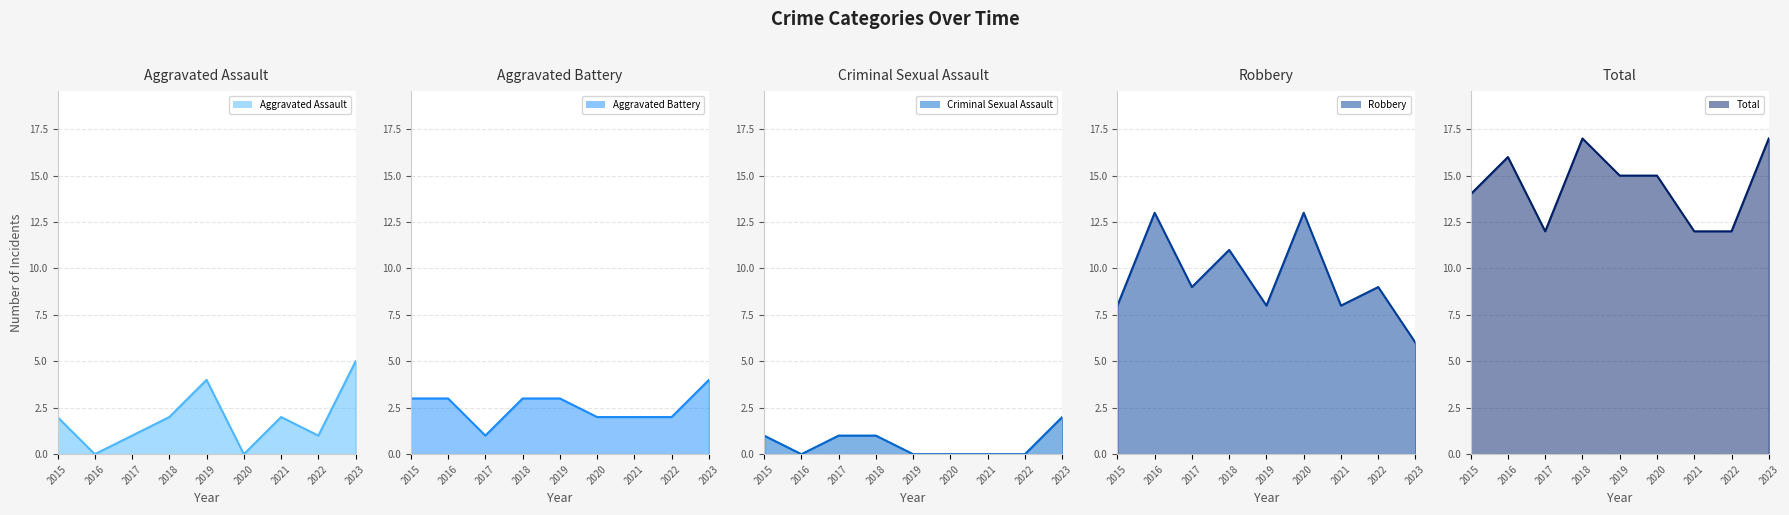

What is the difference between the second highest and minimum values in the Criminal Sexual Assault line series?

1